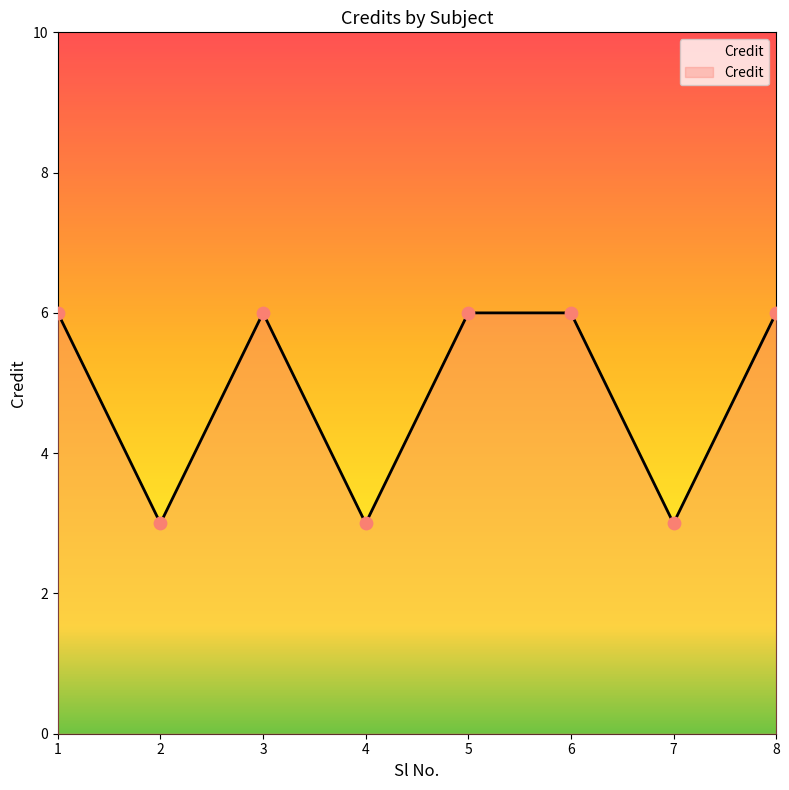

What is the ratio of the value at 8 to the value at 6?

1.0